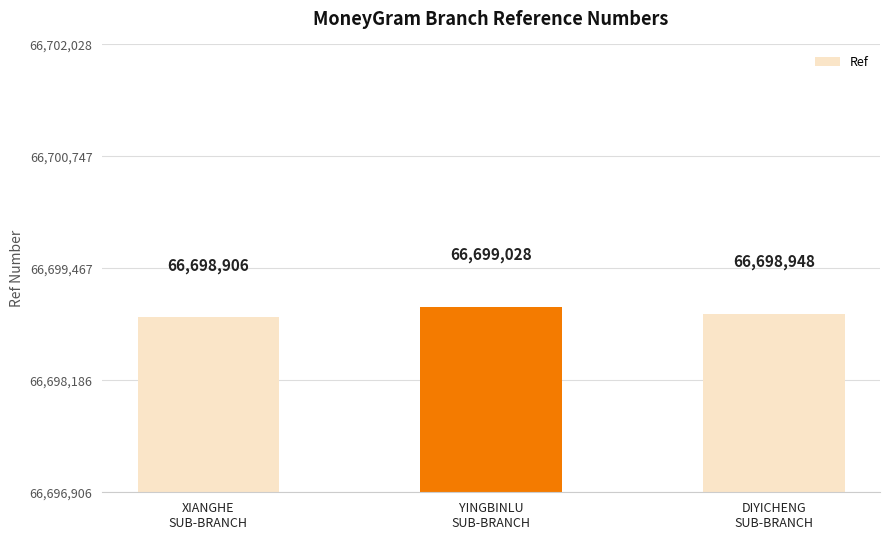

The value at DIYICHENG
SUB-BRANCH is 66698948. True or false?

True